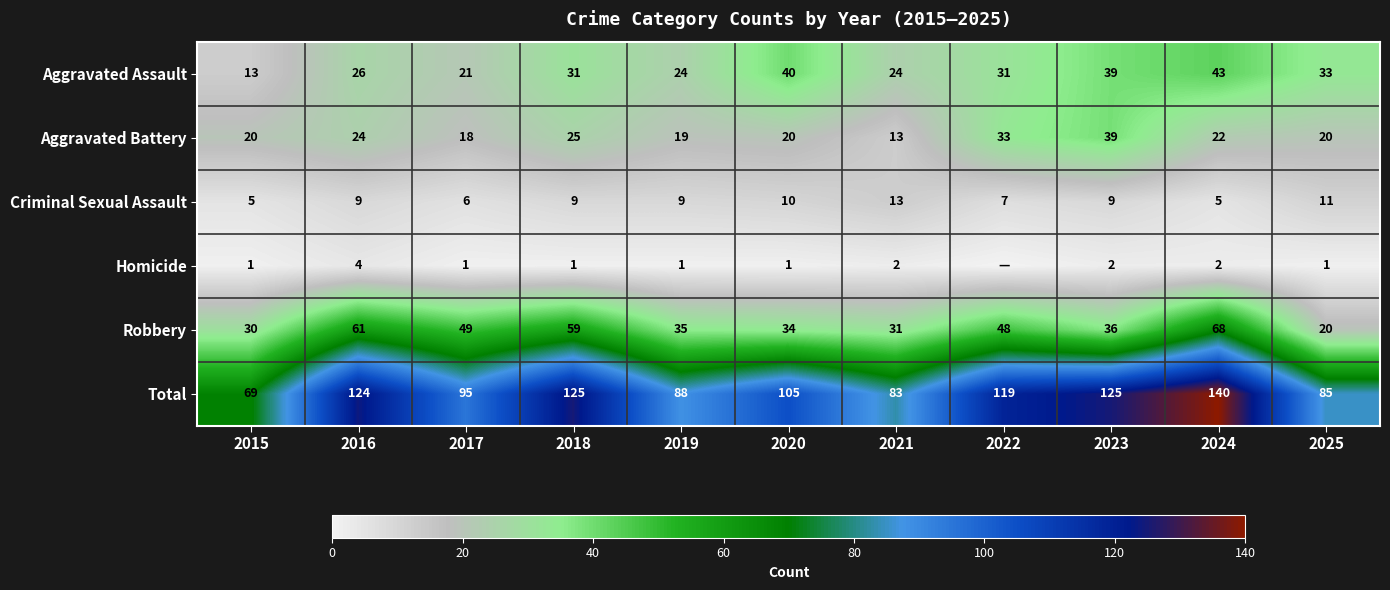

The Total series shows 26 at 2025. True or false?

False